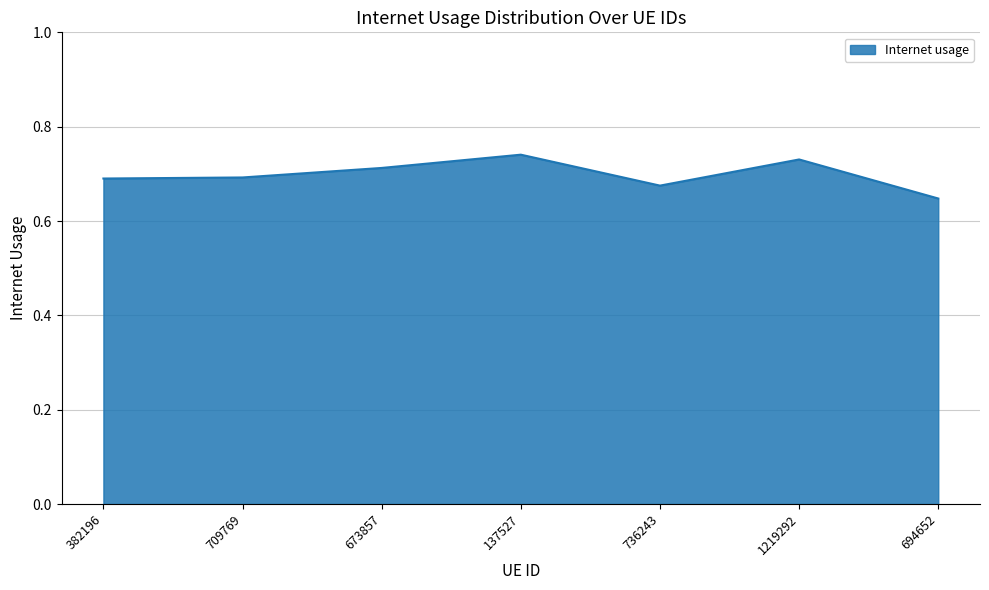

How many values are between 0 and 1?

7